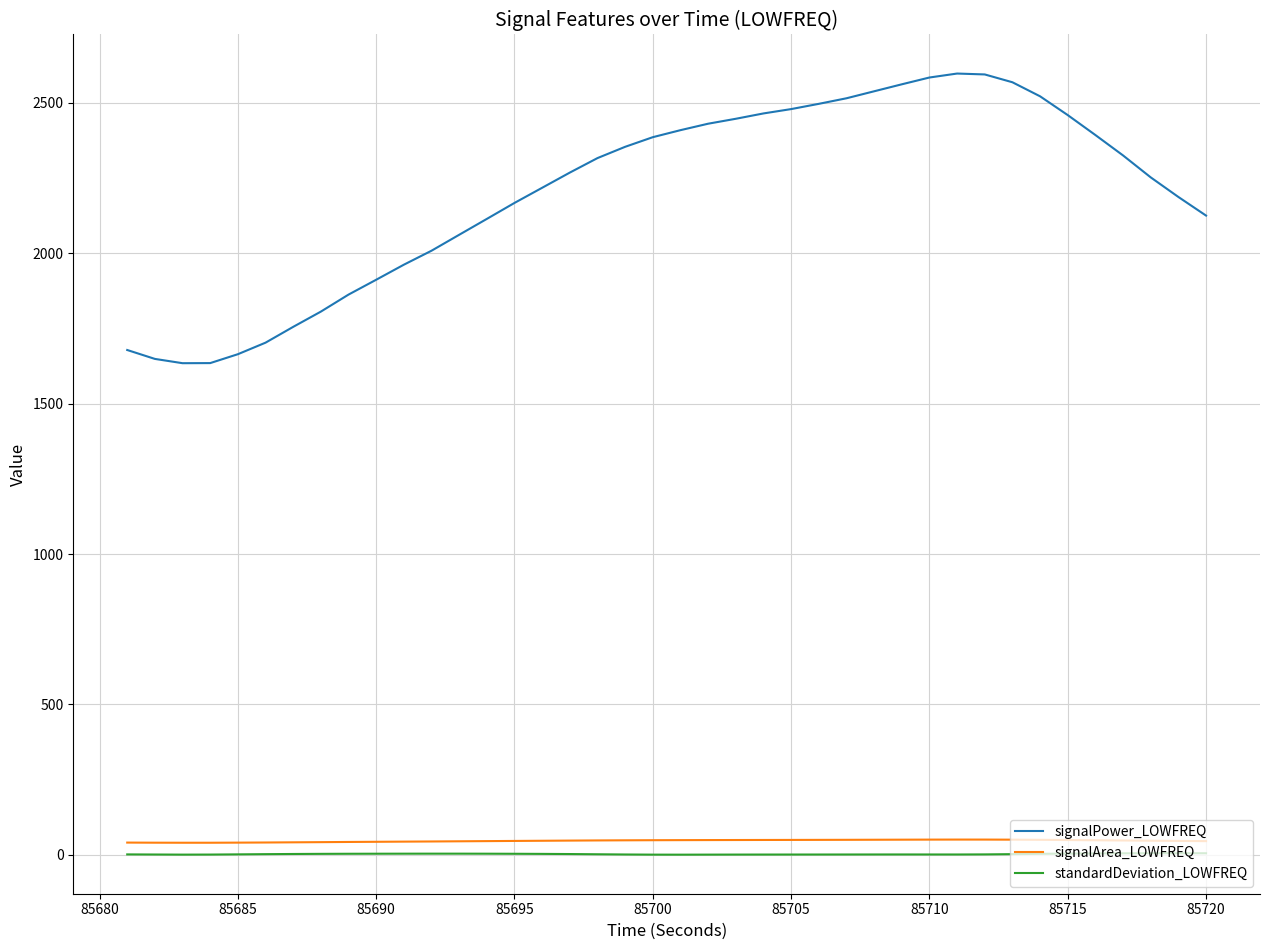

How many lines are shown in the chart?

3